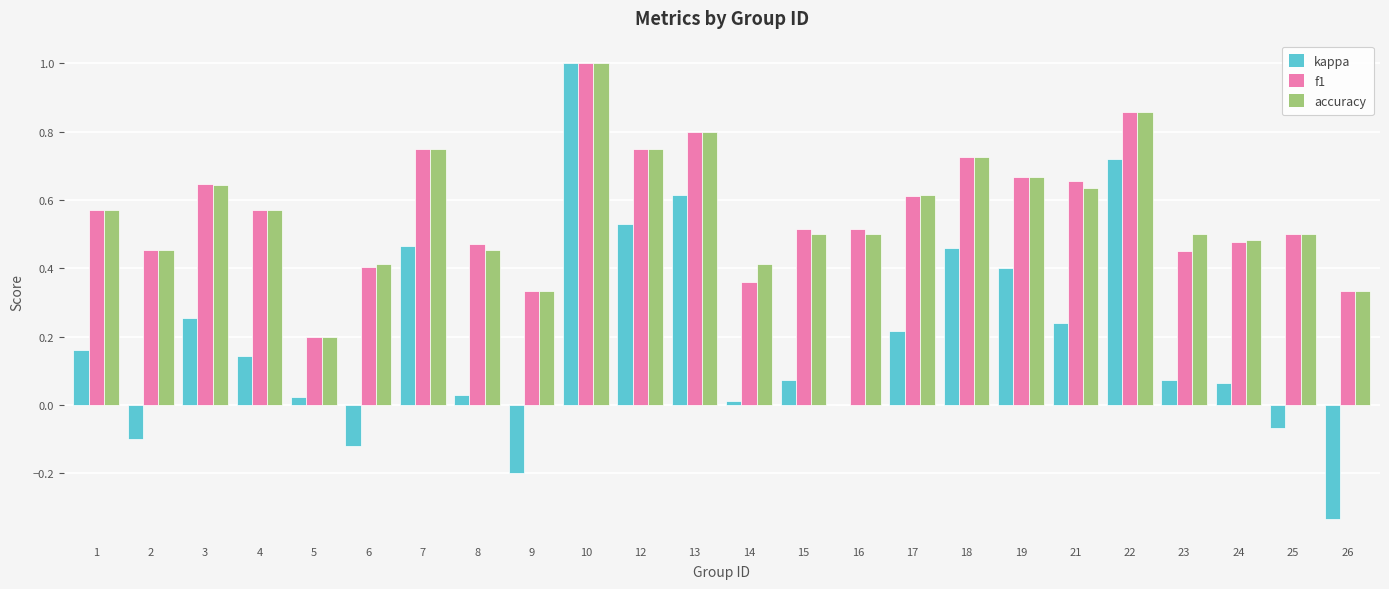

The value of accuracy at 14 is 0.1. True or false?

False